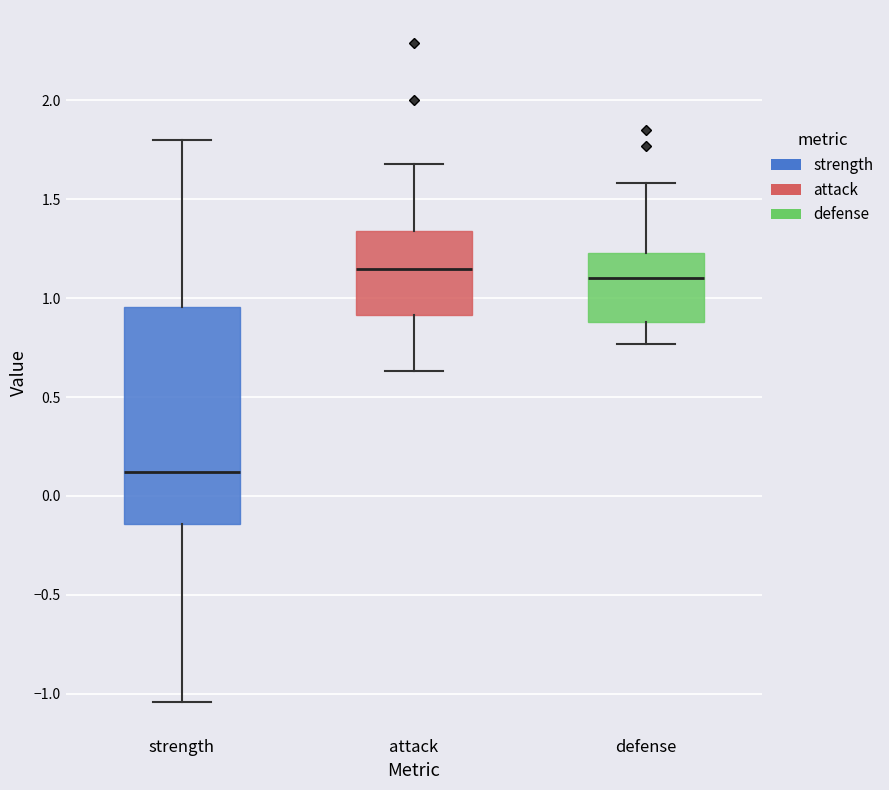

Reading left to right, read every box against the y-axis: the position of its median line, the range the box covers, and the ends of its whiskers. The values are not printed on the chart, so give them approximately, as read against the axis.

strength: median 0.10, box -0.15 to 0.95, whiskers -1.05 to 1.80
attack: median 1.15, box 0.90 to 1.35, whiskers 0.65 to 1.70
defense: median 1.10, box 0.90 to 1.25, whiskers 0.75 to 1.60